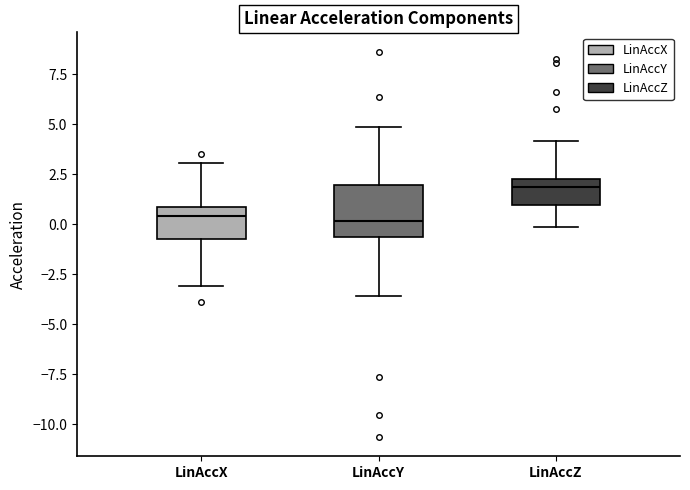

Comparing the boxes themselves (not the whiskers), which one is the tallest?

LinAccY